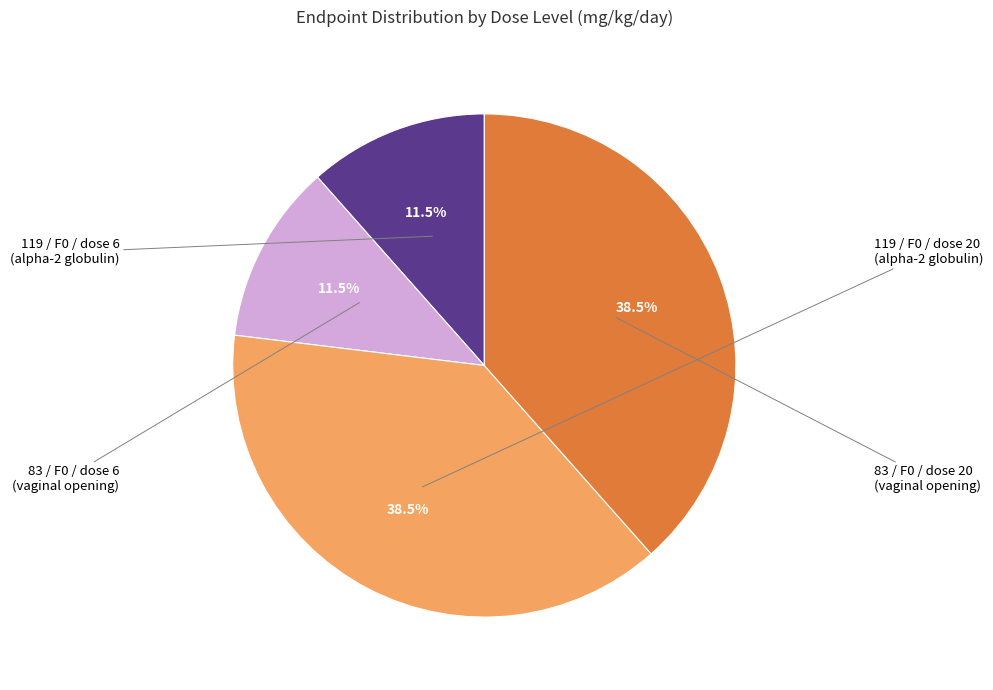

Is there any slice that represents more than half of the pie?

No